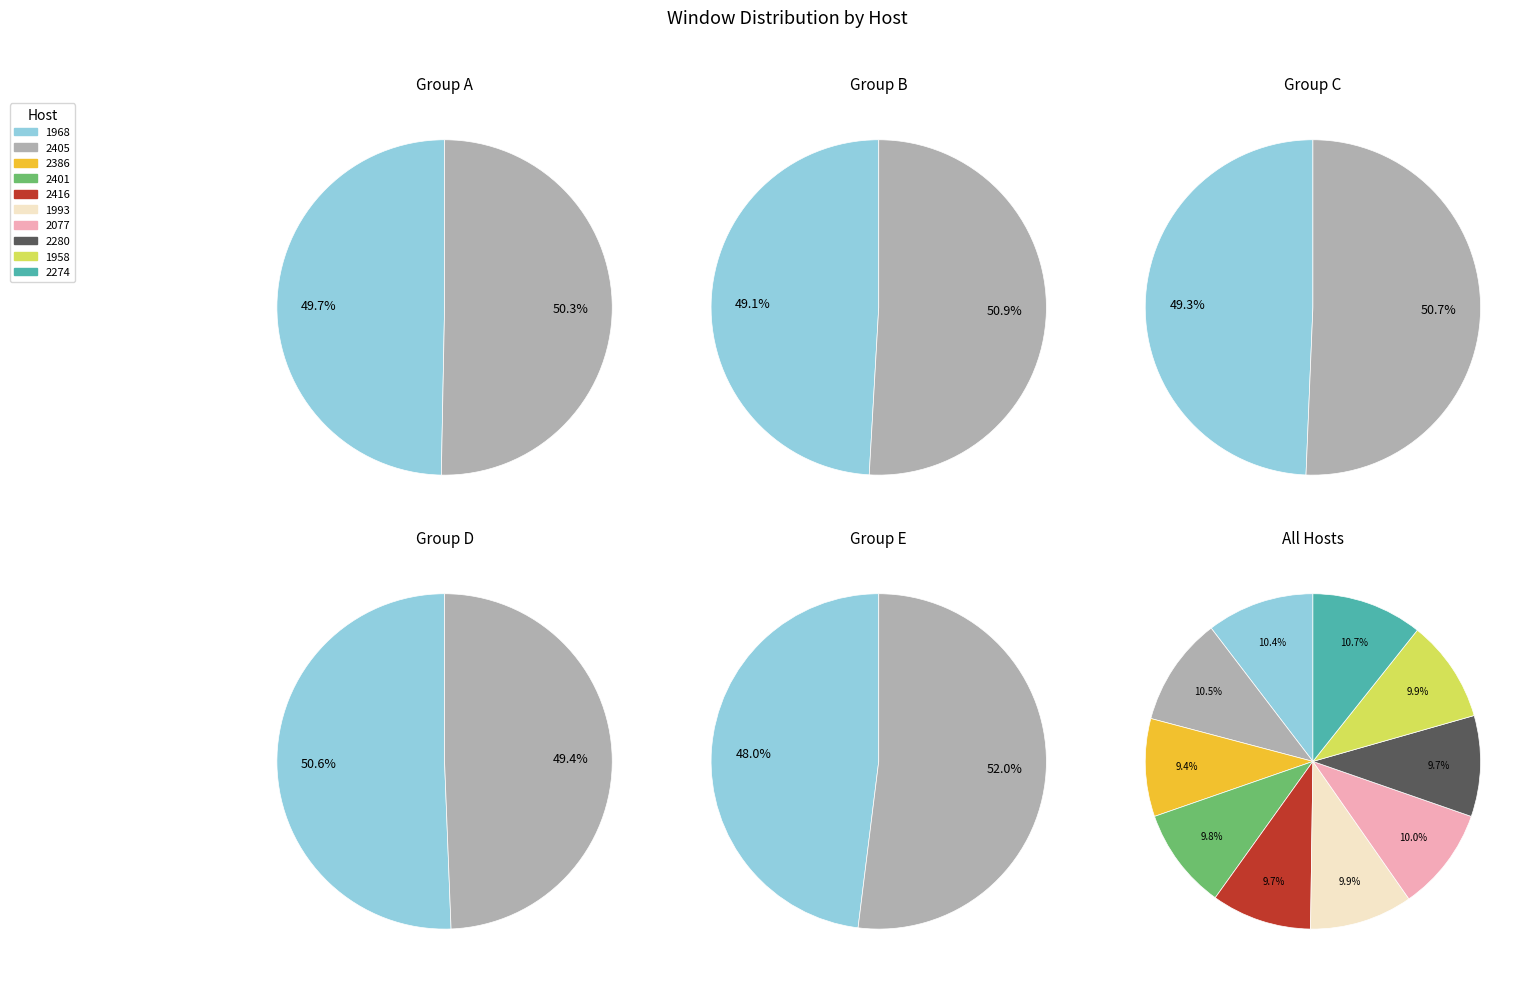

What is the change in value from 2416 to 2274?

+80